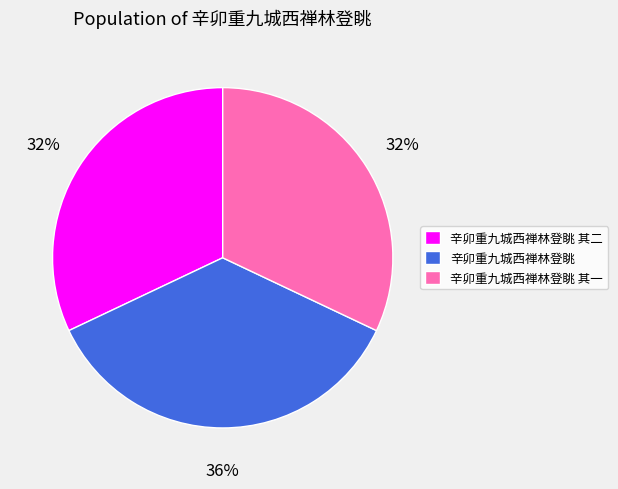

What is the largest slice in the pie chart?

辛卯重九城西禅林登眺